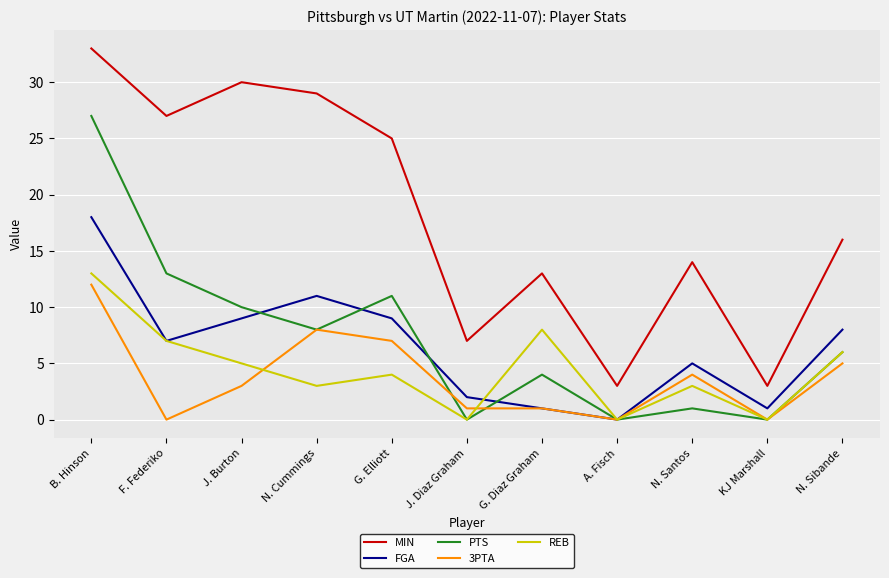

After their last crossing, which series has the higher values: PTS or 3PTA?

PTS